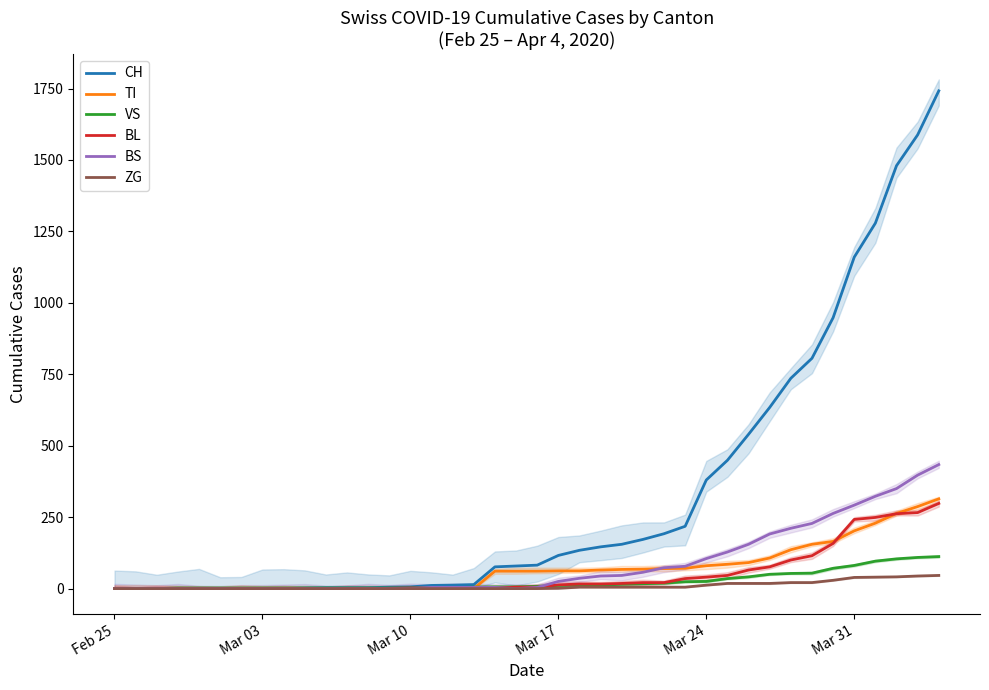

True or false: BS has a value of 191 at 31.

True